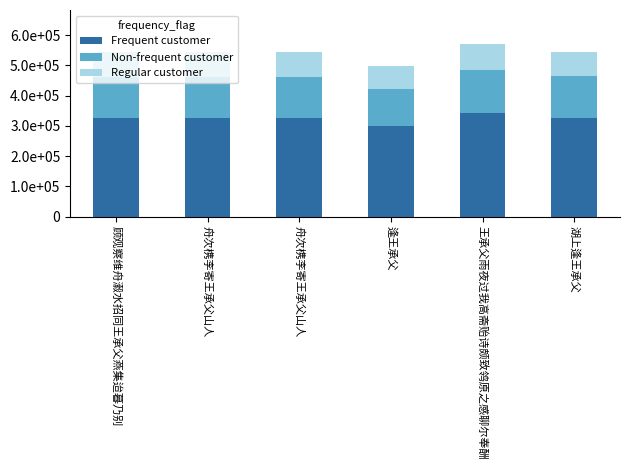

What are all the series names shown in the legend?

Frequent customer, Non-frequent customer, Regular customer